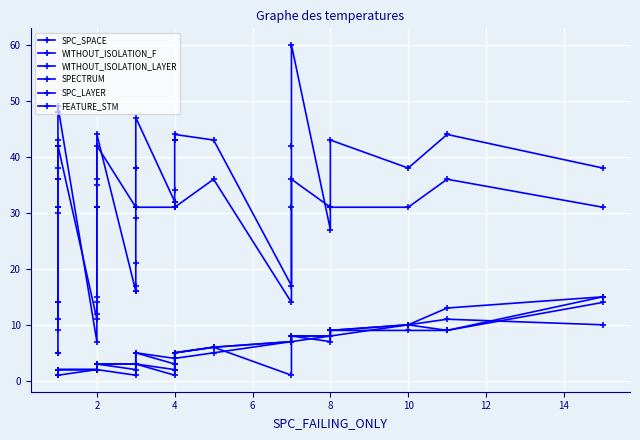

The value of FEATURE_STM at 2 is 45. True or false?

False